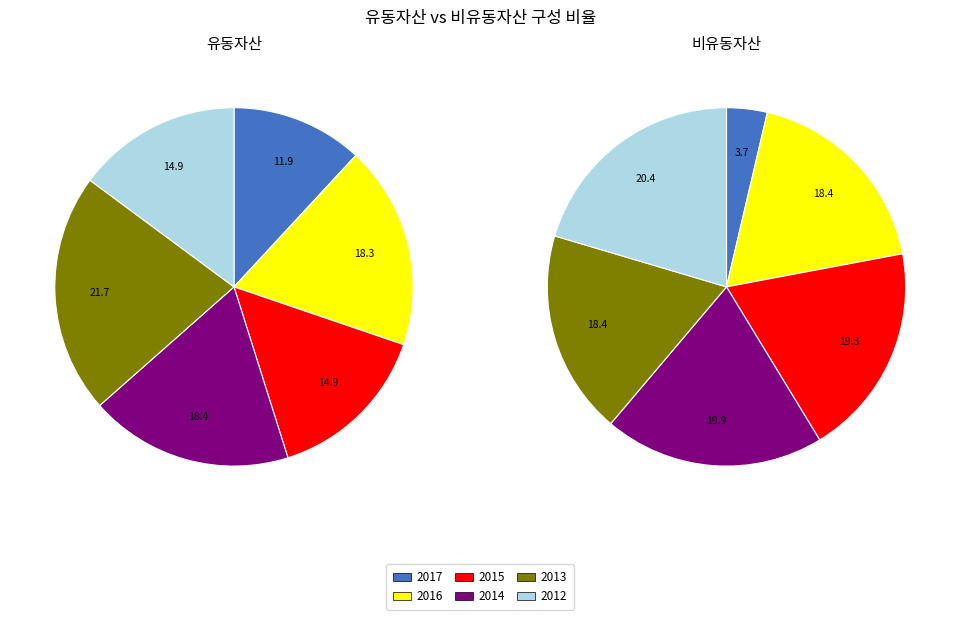

Between 2015 and 2014, which is larger?

2014